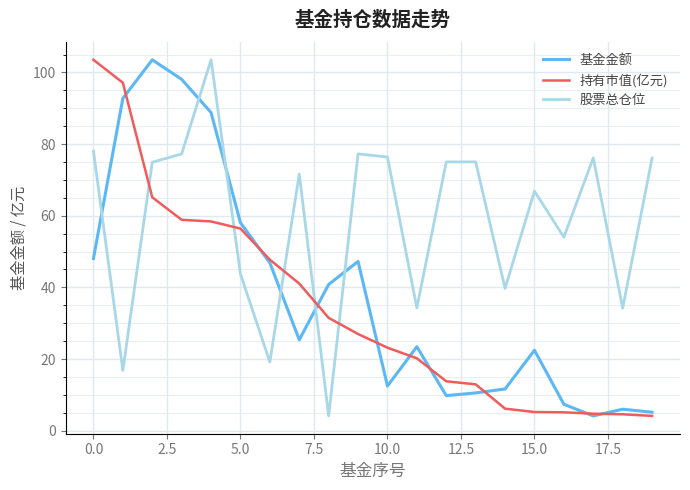

What is the highest value of the 基金金额 series?

103.5